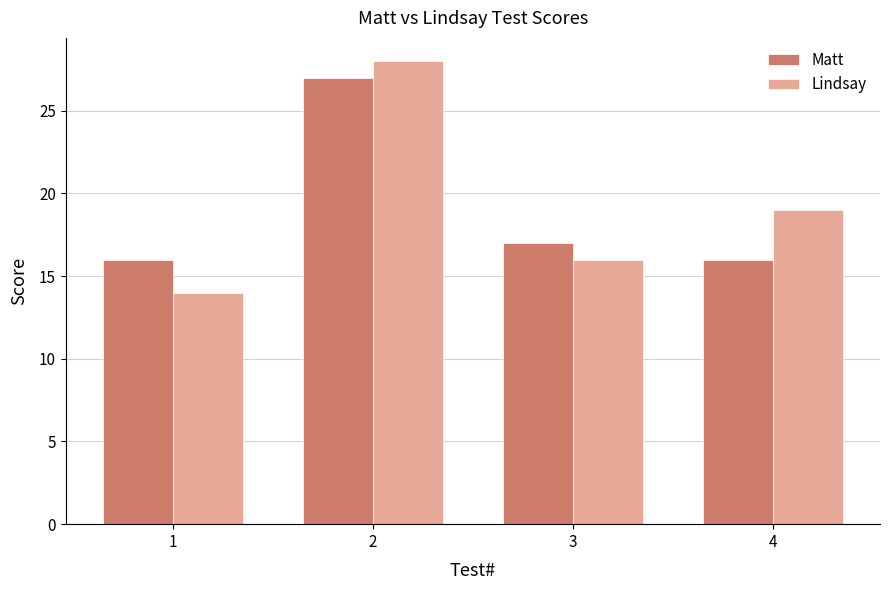

Is the value of Lindsay at 4 greater than the value of Matt at 1?

Yes